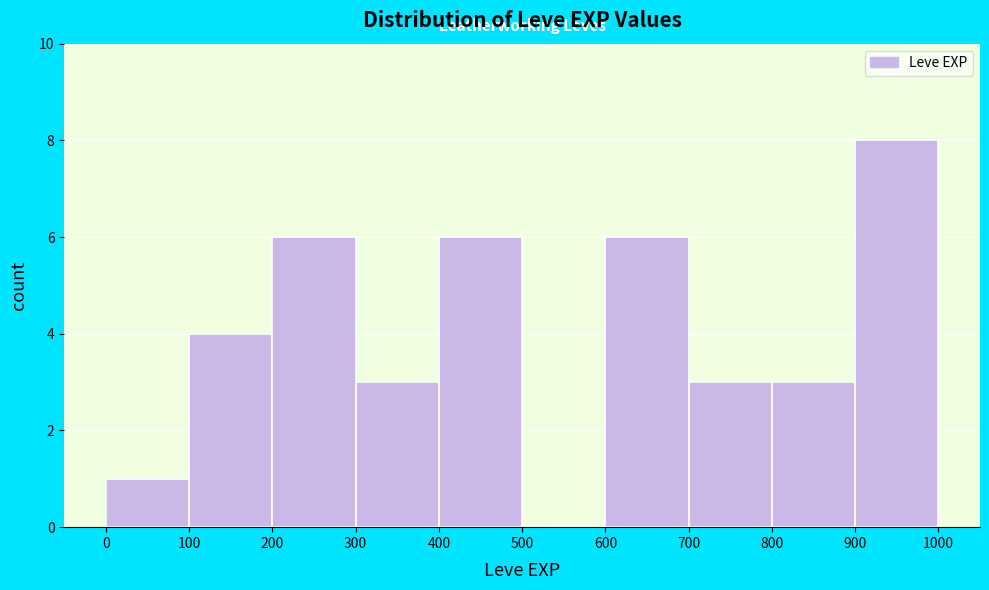

Reading left to right, transcribe this chart: for each bar, give the range it covers on the x-axis and its height. The values are not printed on the chart, so give them approximately, as read against the axis.

0 to 100: 1
100 to 200: 4
200 to 300: 6
300 to 400: 3
400 to 500: 6
500 to 600: 0
600 to 700: 6
700 to 800: 3
800 to 900: 3
900 to 1000: 8